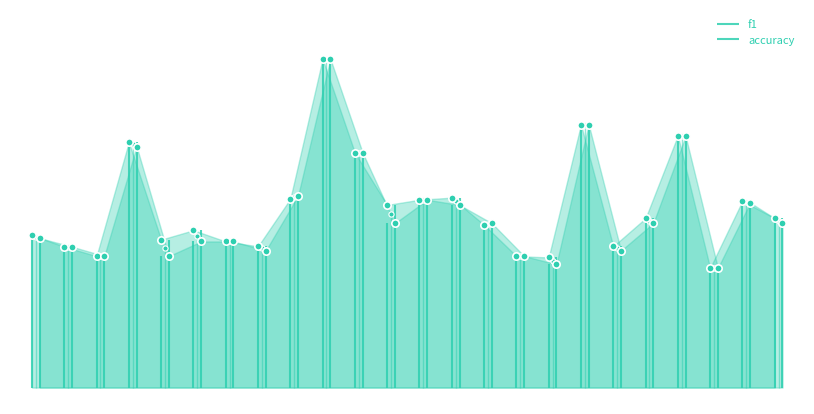

Which series contains the lowest Y value?

f1